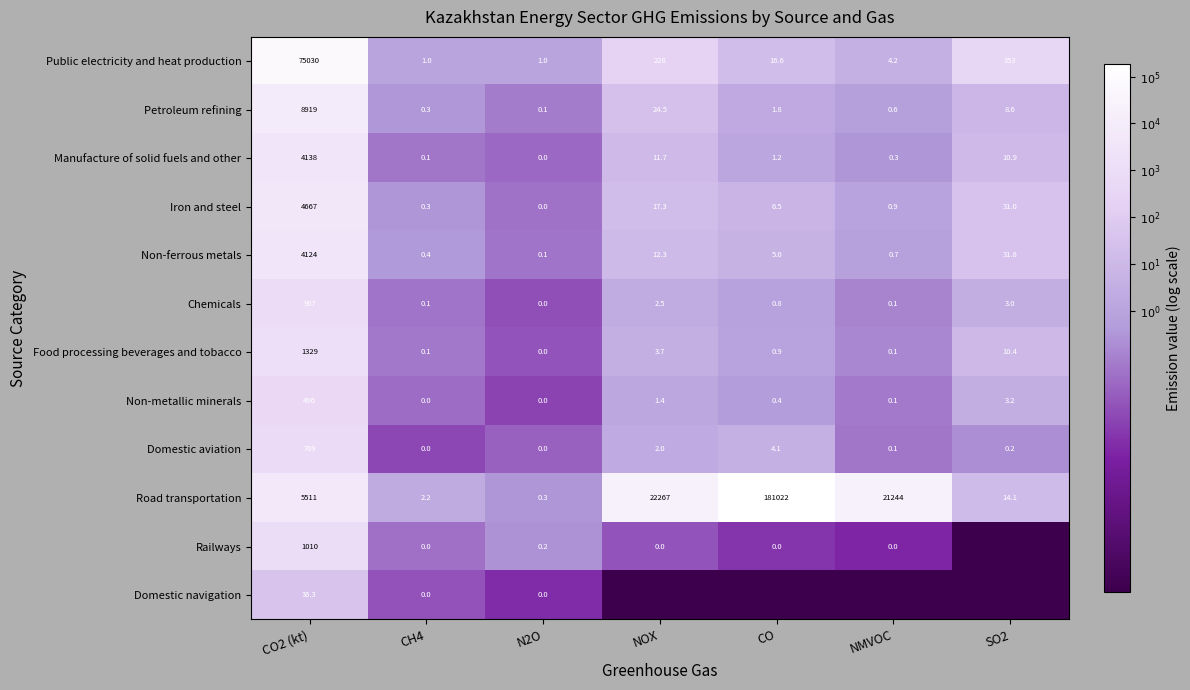

The value of Chemicals at NMVOC is -1.6. True or false?

False